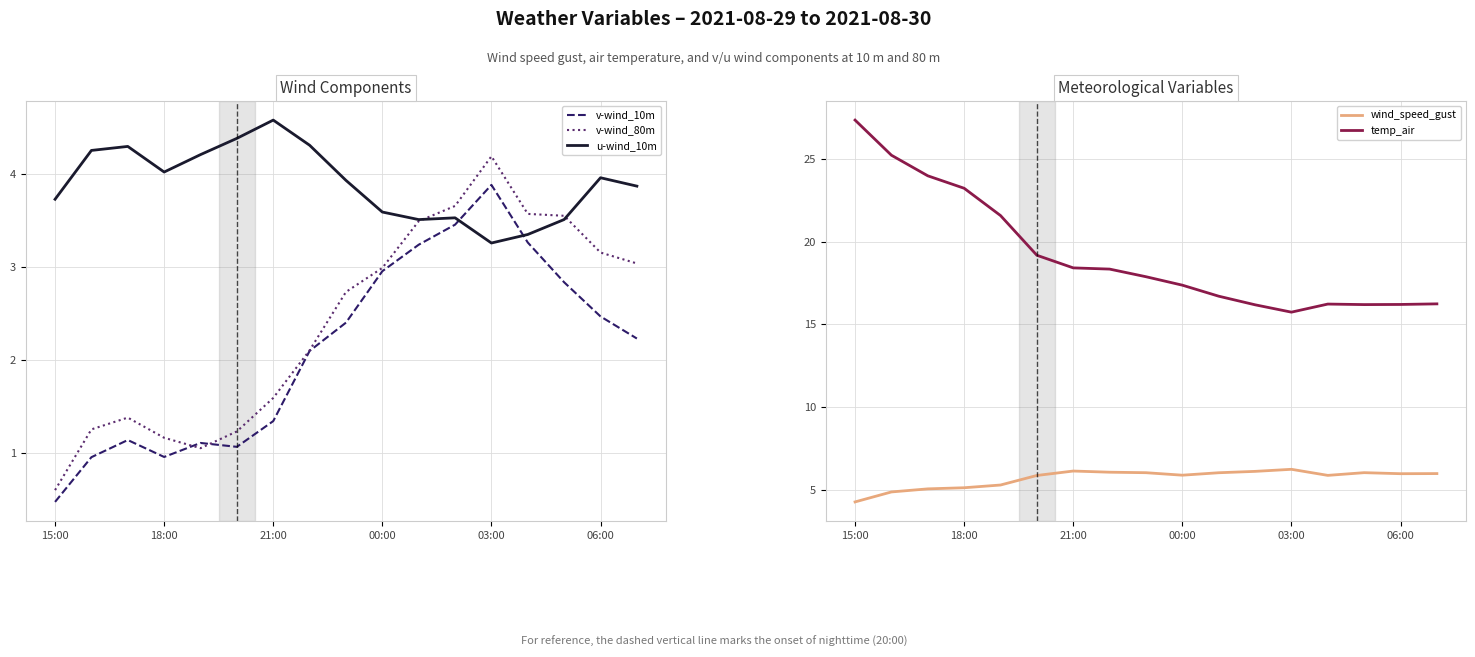

Between which two adjacent categories do u-wind_10m and v-wind_80m first intersect?

10 and 11